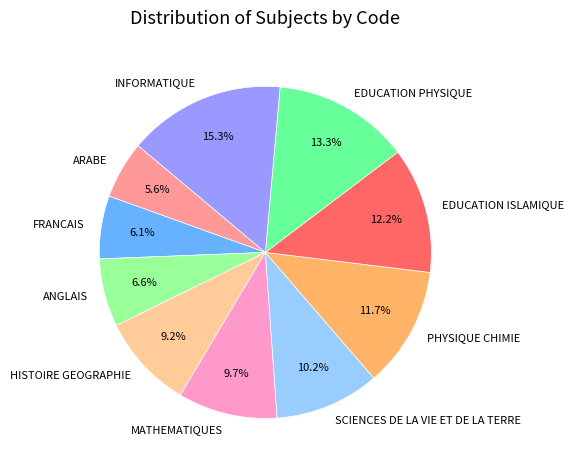

Is there a majority slice in this chart?

No